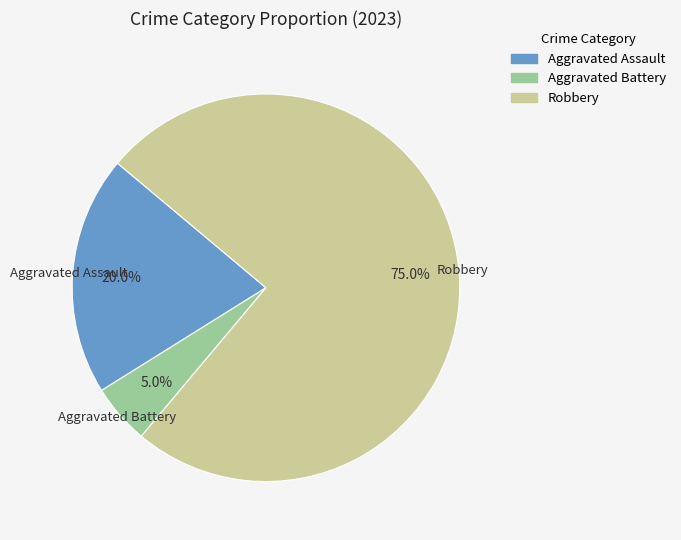

Is there a majority slice in this chart?

Yes